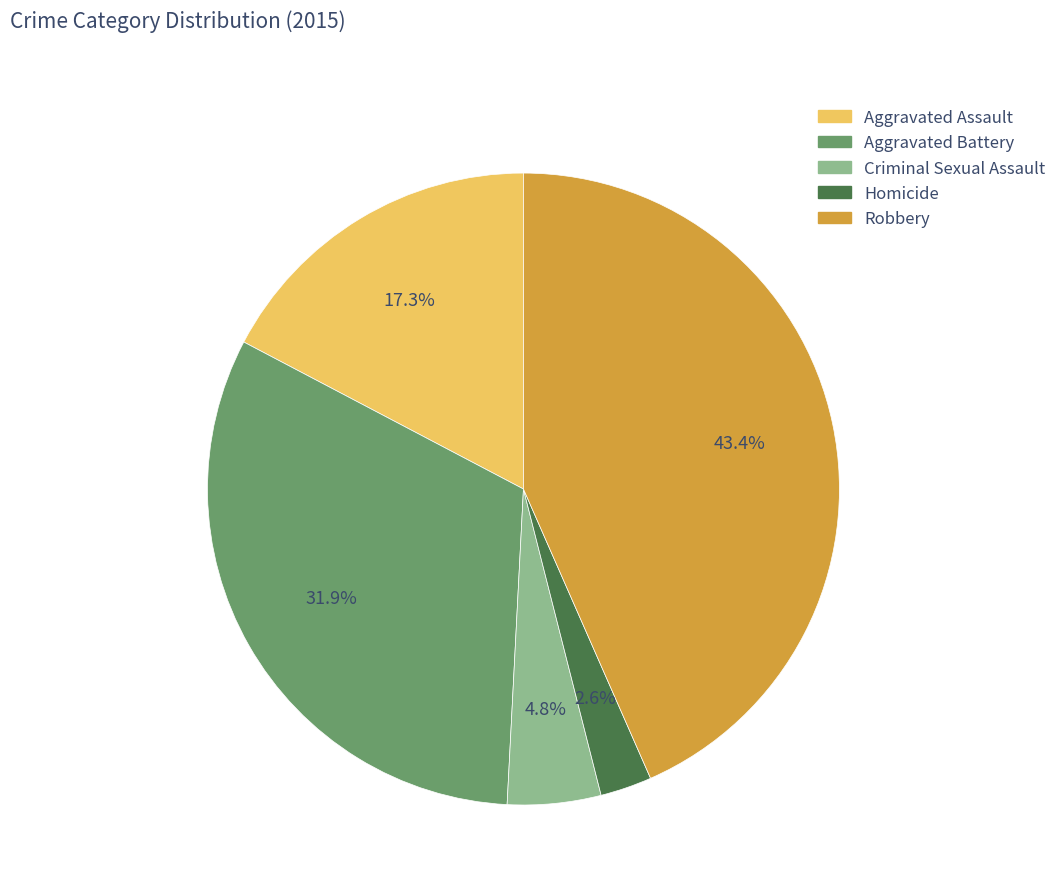

What percentage is the Aggravated Assault slice, to the nearest percent?

17%